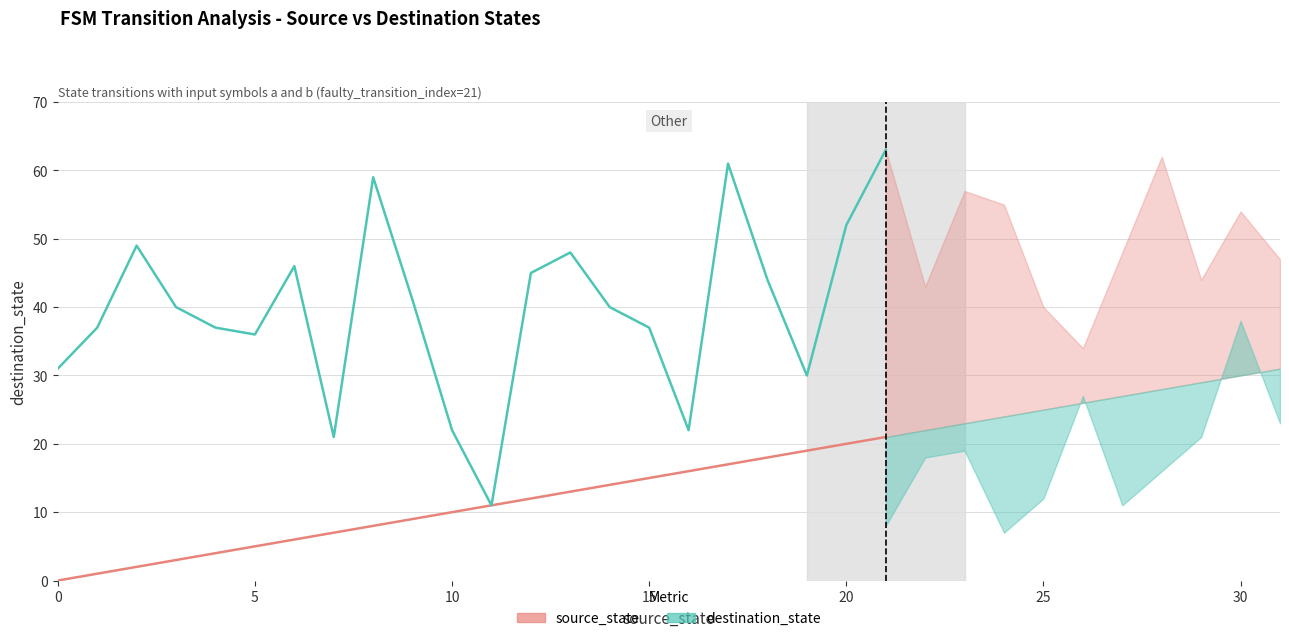

Between 9 and 19, which series saw the biggest shift?

destination_state